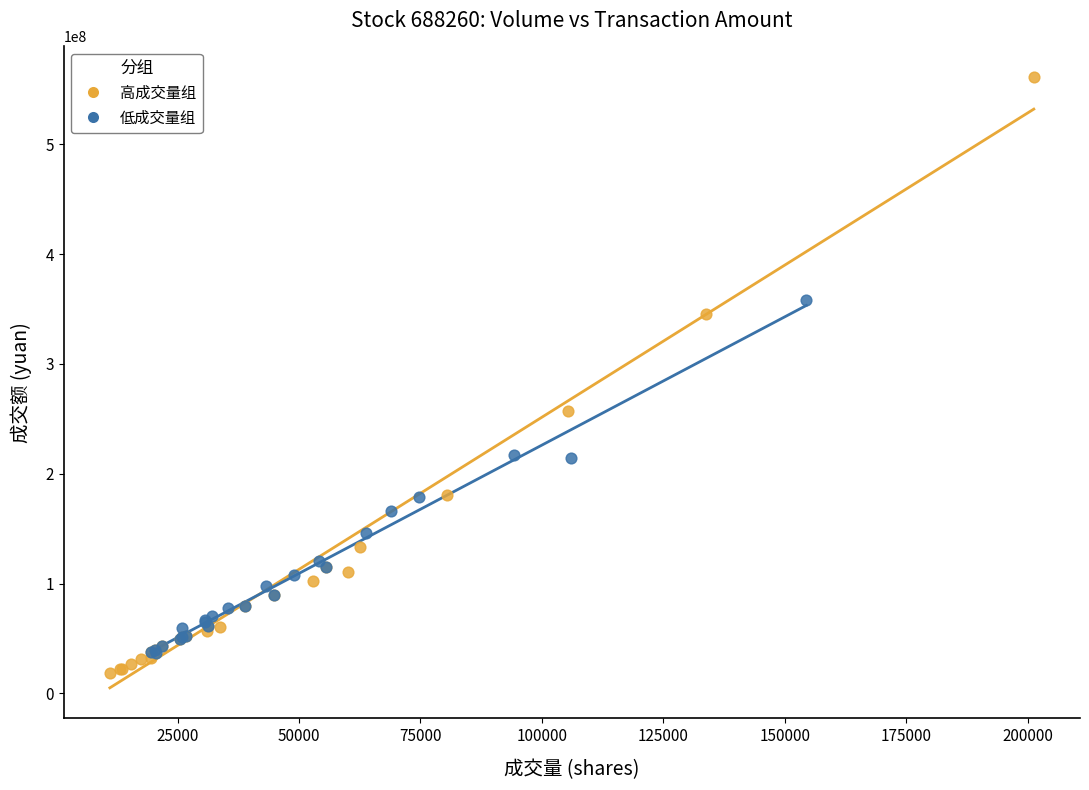

Which series reaches the maximum Y coordinate?

高成交量组